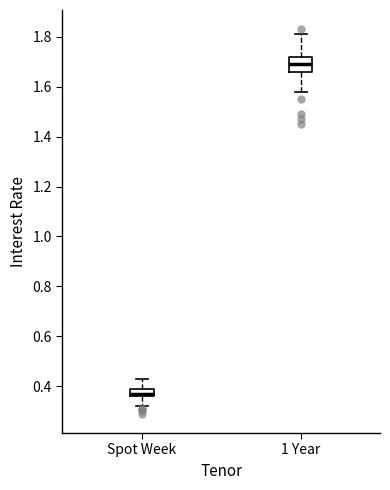

Reading left to right, transcribe this box plot: for each box, give where its median line is, the range the box spans, and where its two whiskers end, as read against the y-axis. The values are not printed on the chart, so give them approximately, as read against the axis.

Spot Week: median 0.38, box 0.36 to 0.40, whiskers 0.32 to 0.44
1 Year: median 1.70, box 1.66 to 1.72, whiskers 1.58 to 1.82